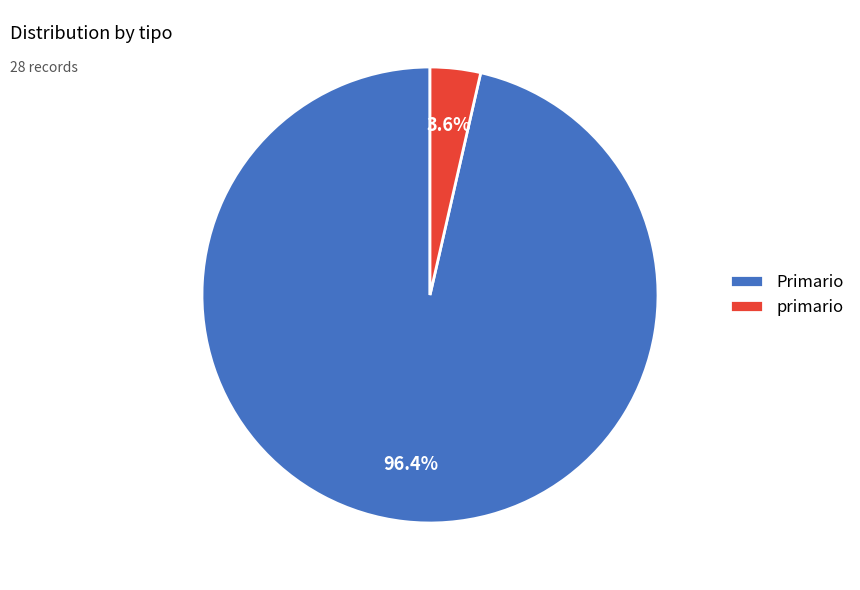

Do Primario and primario together represent more than half of the pie?

Yes